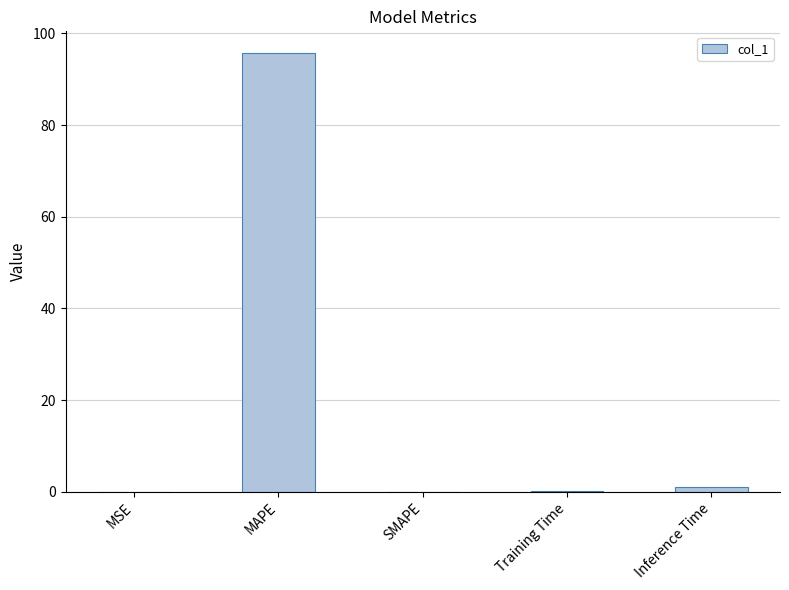

Are the bars horizontal?

No